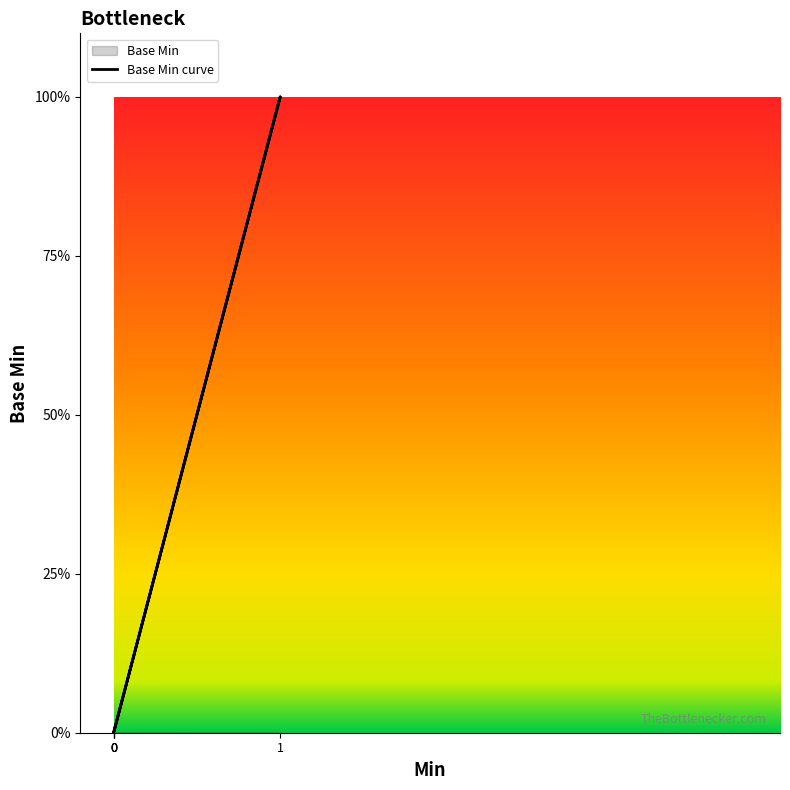

How many lines are shown in the chart?

1